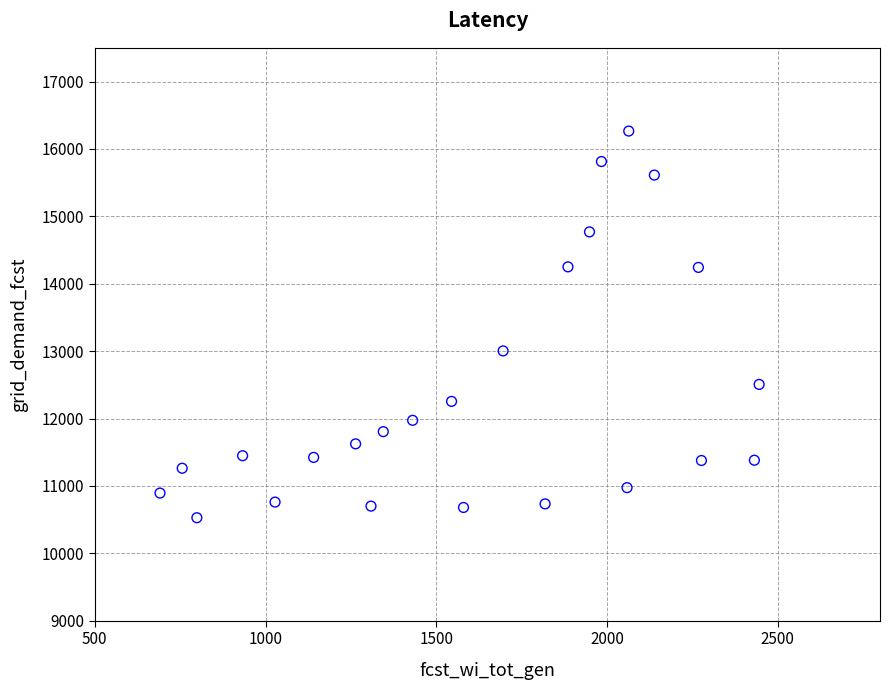

What Y value in the scatter plot is closest to 13396?

13003